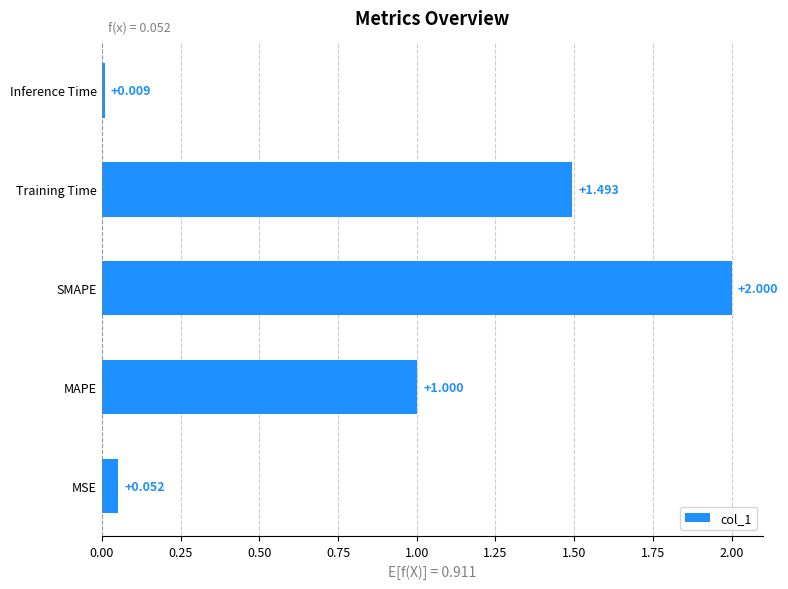

List the labels in order of value, largest first.

SMAPE, Training Time, MAPE, MSE, Inference Time